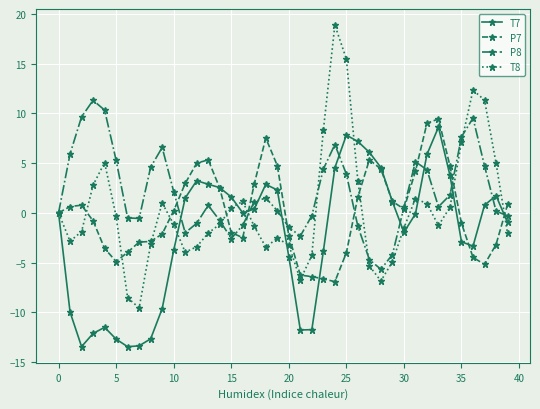

What is the greatest value displayed?

18.9